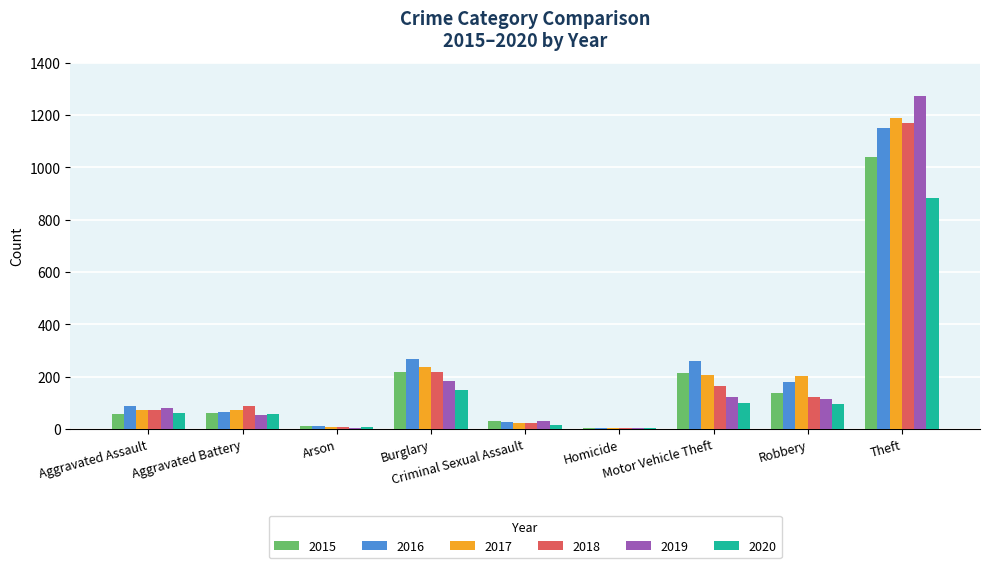

What is the sum of all 2019 values?

1866